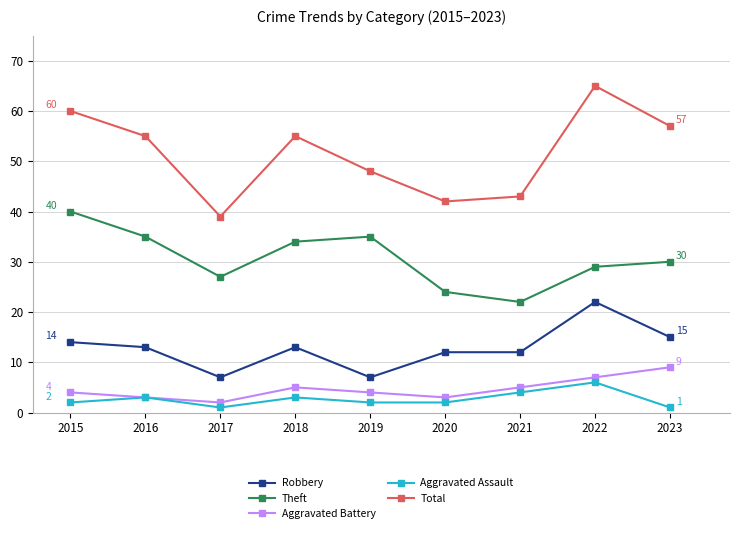

What are all the series names shown in the legend?

Robbery, Theft, Aggravated Battery, Aggravated Assault, Total